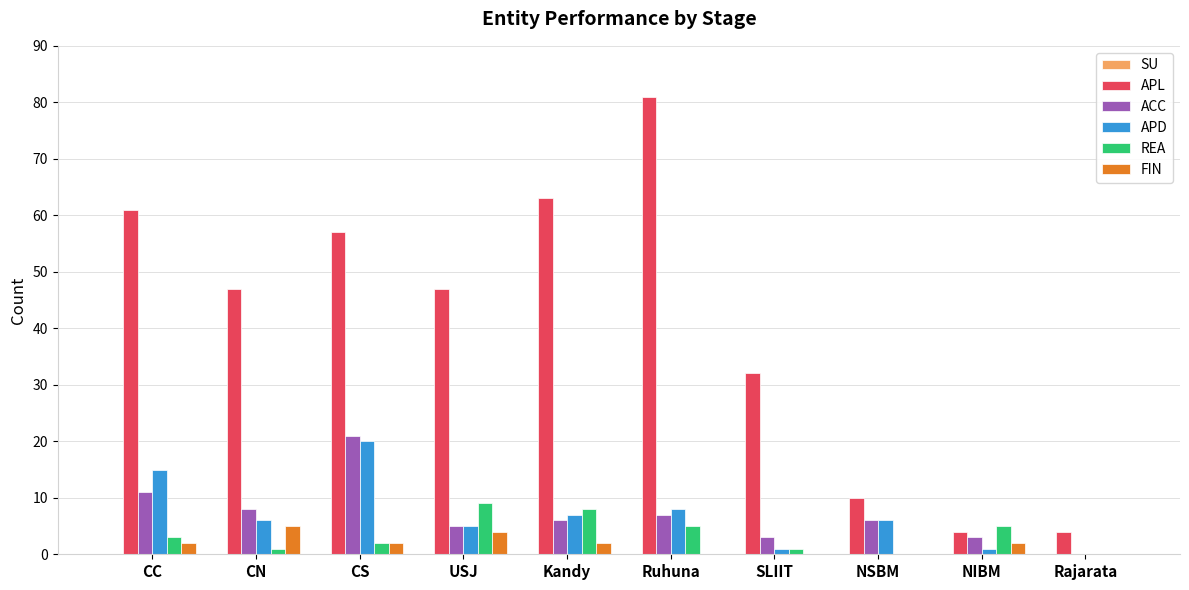

What is the highest value of the APD series?

20